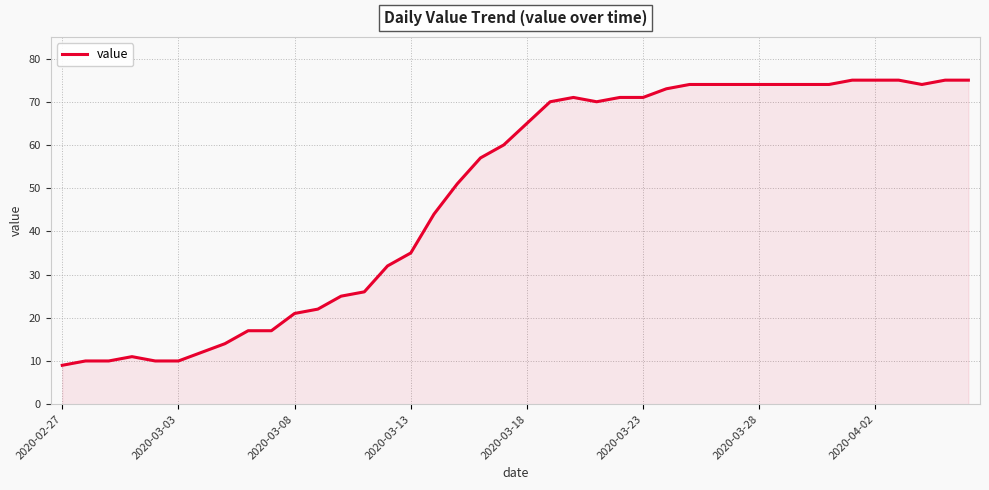

What is the greatest value displayed?

75